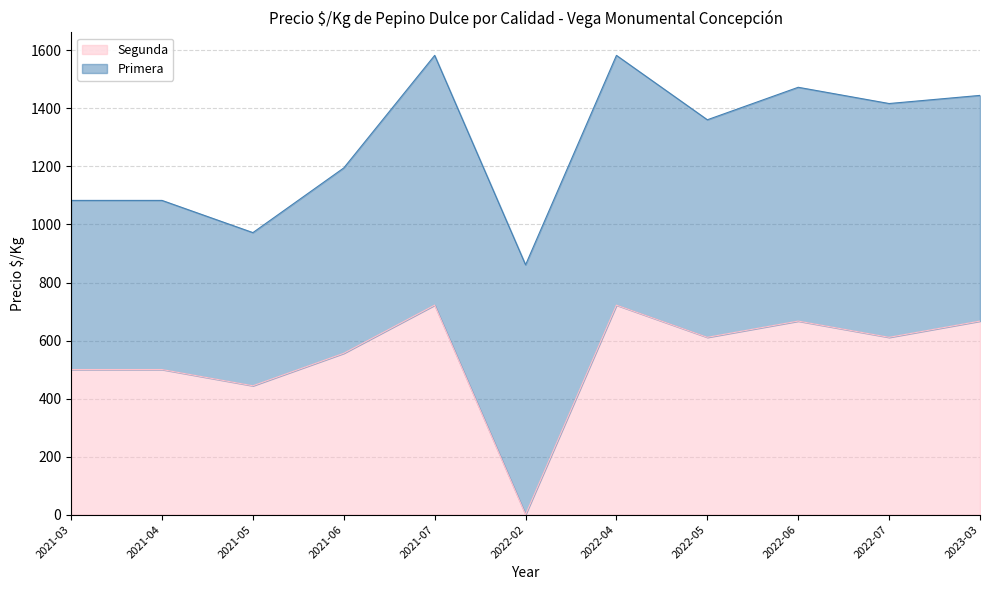

At which label is Segunda closest to 361?

2021-05